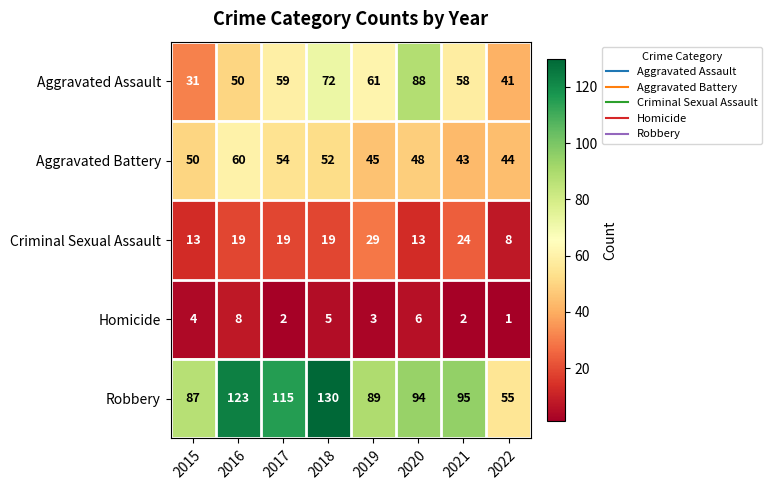

Which series has the widest spread of values?

Robbery